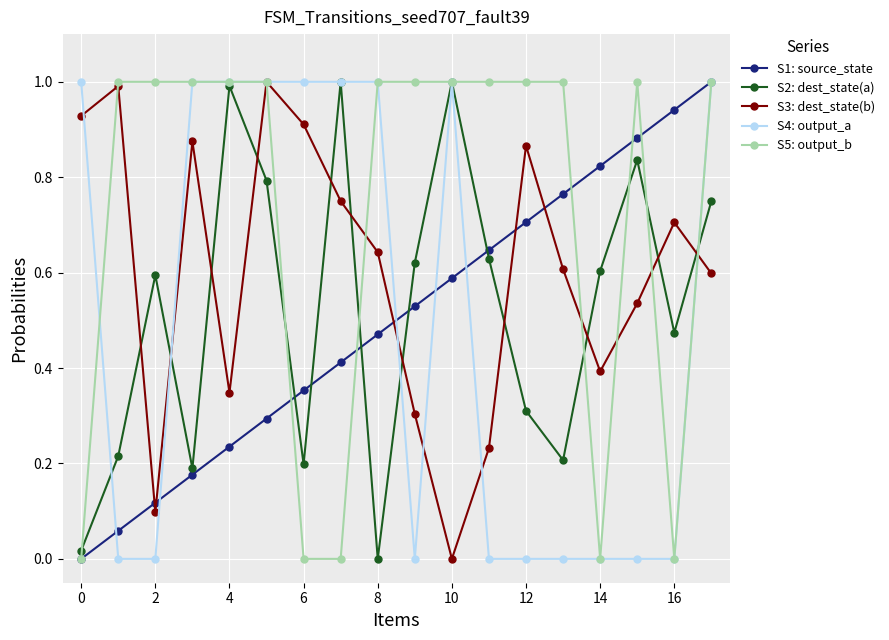

What is the greatest value displayed?

1.0